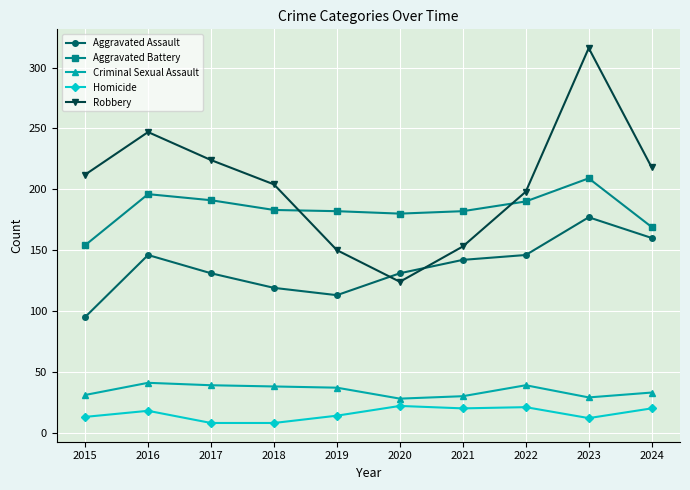

True or false: Criminal Sexual Assault and Aggravated Battery cross at least once.

False